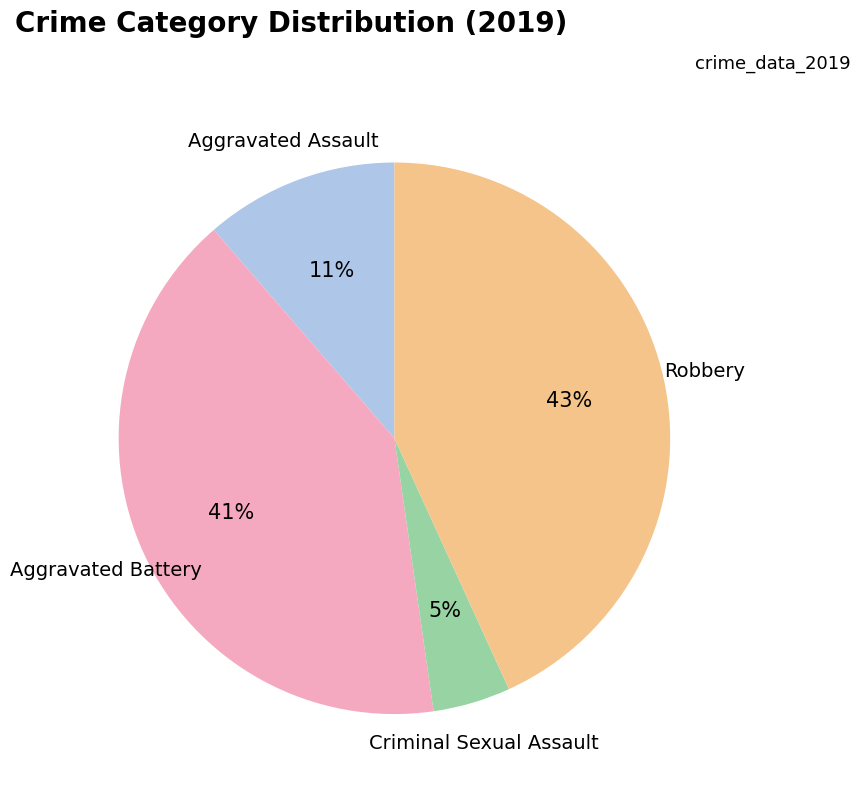

True or false: Aggravated Battery accounts for 41% of the total.

True